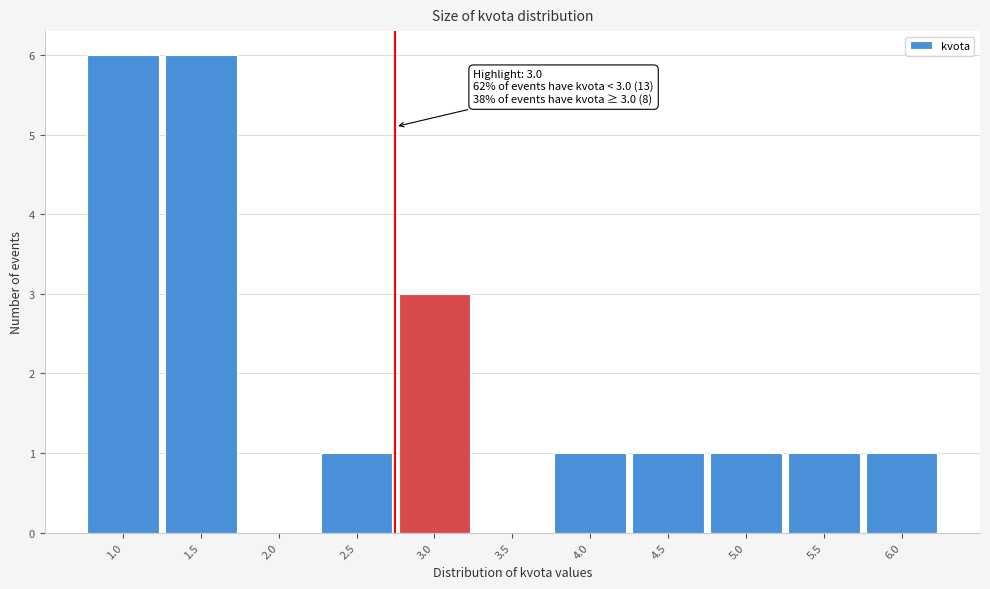

Reading right to left, what are all the values shown in this chart?

6.0=1	5.5=1	5.0=1	4.5=1	4.0=1	3.5=0	3.0=3	2.5=1	2.0=0	1.5=6	1.0=6